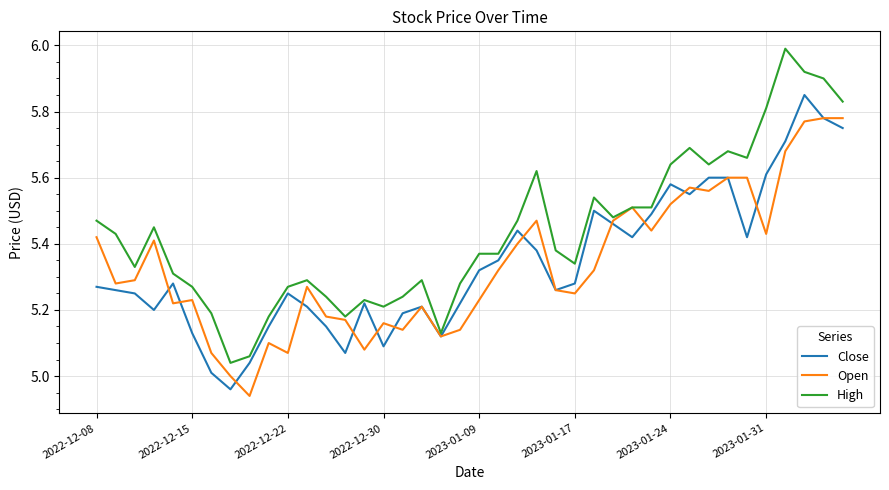

At how many categories does at least one series exceed 5?

40